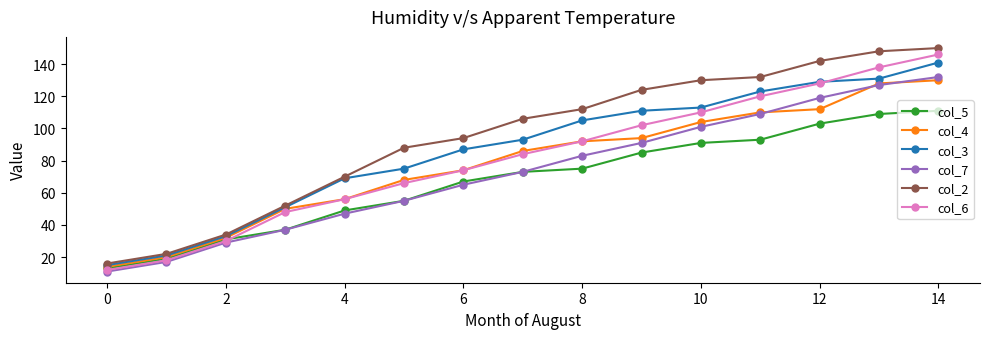

True or false: col_7 and col_3 intersect in this chart.

False